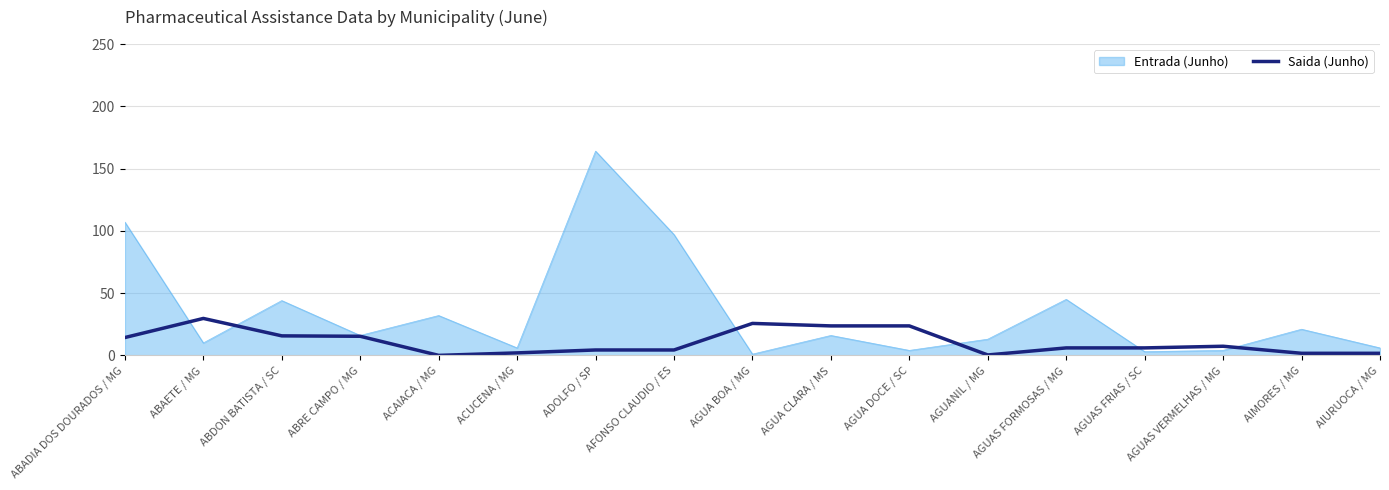

Between ACUCENA / MG and AFONSO CLAUDIO / ES, which series saw the biggest shift?

Entrada (Junho)